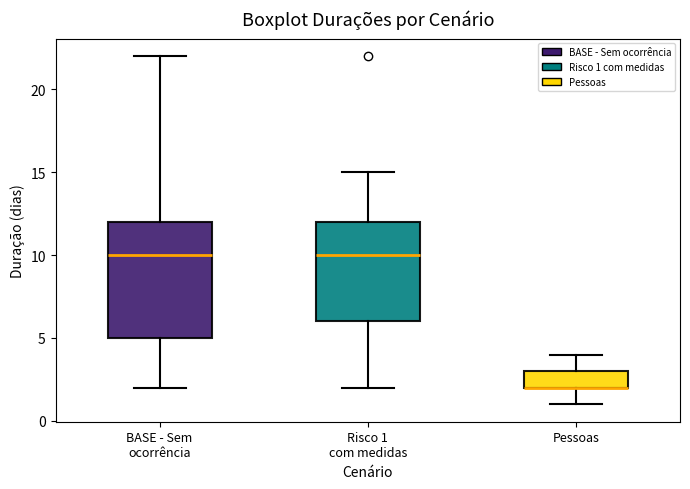

Reading left to right, read every box against the y-axis: the position of its median line, the range the box covers, and the ends of its whiskers. The values are not printed on the chart, so give them approximately, as read against the axis.

BASE - Sem ocorrência: median 10, box 5 to 12, whiskers 2 to 22
Risco 1 com medidas: median 10, box 6 to 12, whiskers 2 to 15
Pessoas: median 2 (drawn on the box's lower edge), box 2 to 3, whiskers 1 to 4